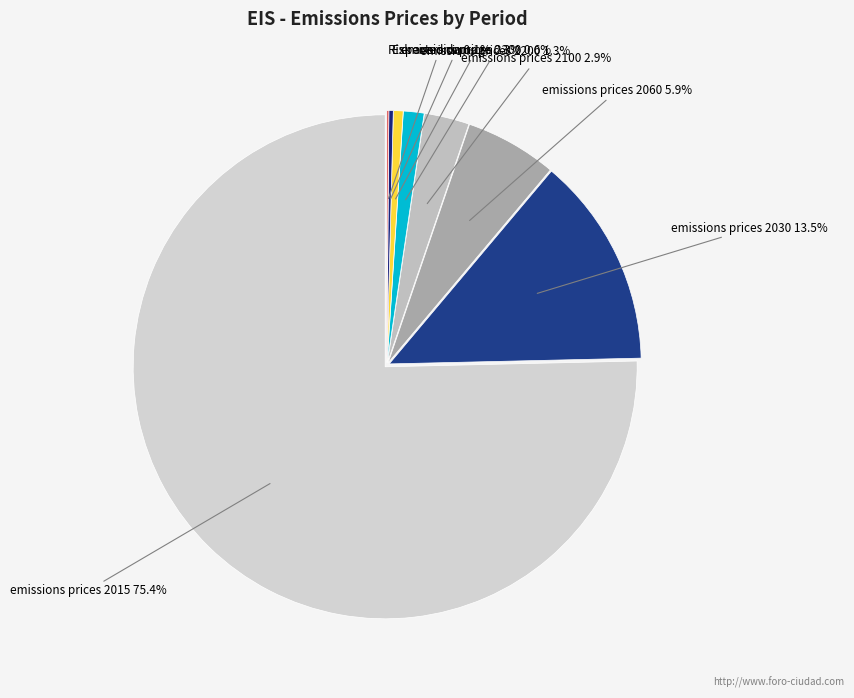

Which slice is the largest?

emissions prices 2015